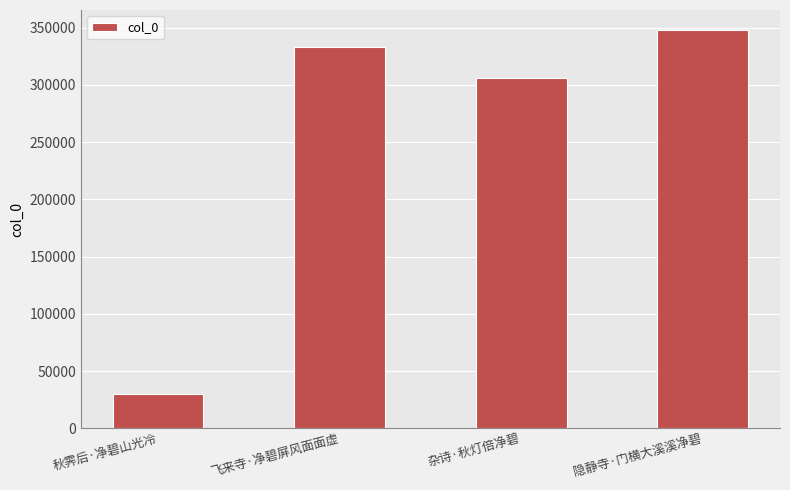

Which has a higher value, 秋霁后·净碧山光冷 or 隐静寺·门横大溪溪净碧?

隐静寺·门横大溪溪净碧